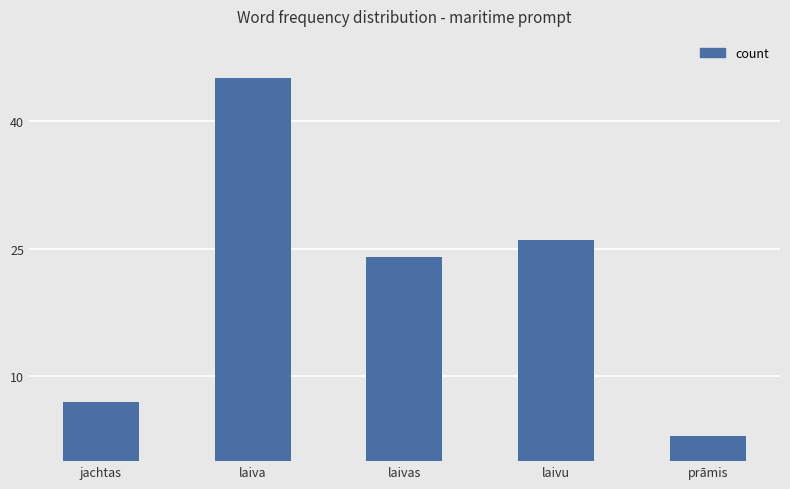

True or false: the data shows 37 at laivas.

False